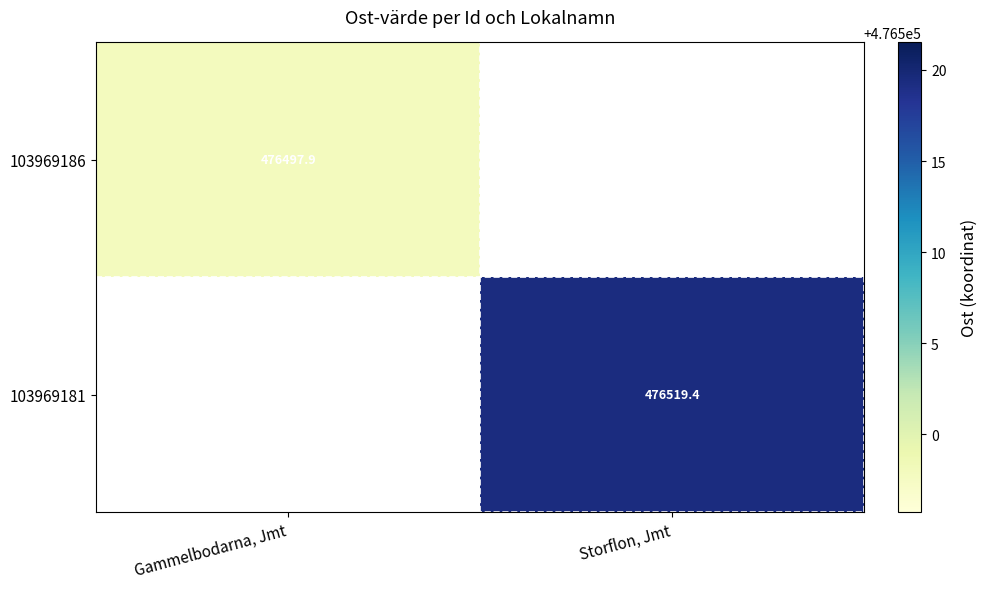

Is the value of 103969186 at Storflon, Jmt greater than the value of 103969181 at Gammelbodarna, Jmt?

No